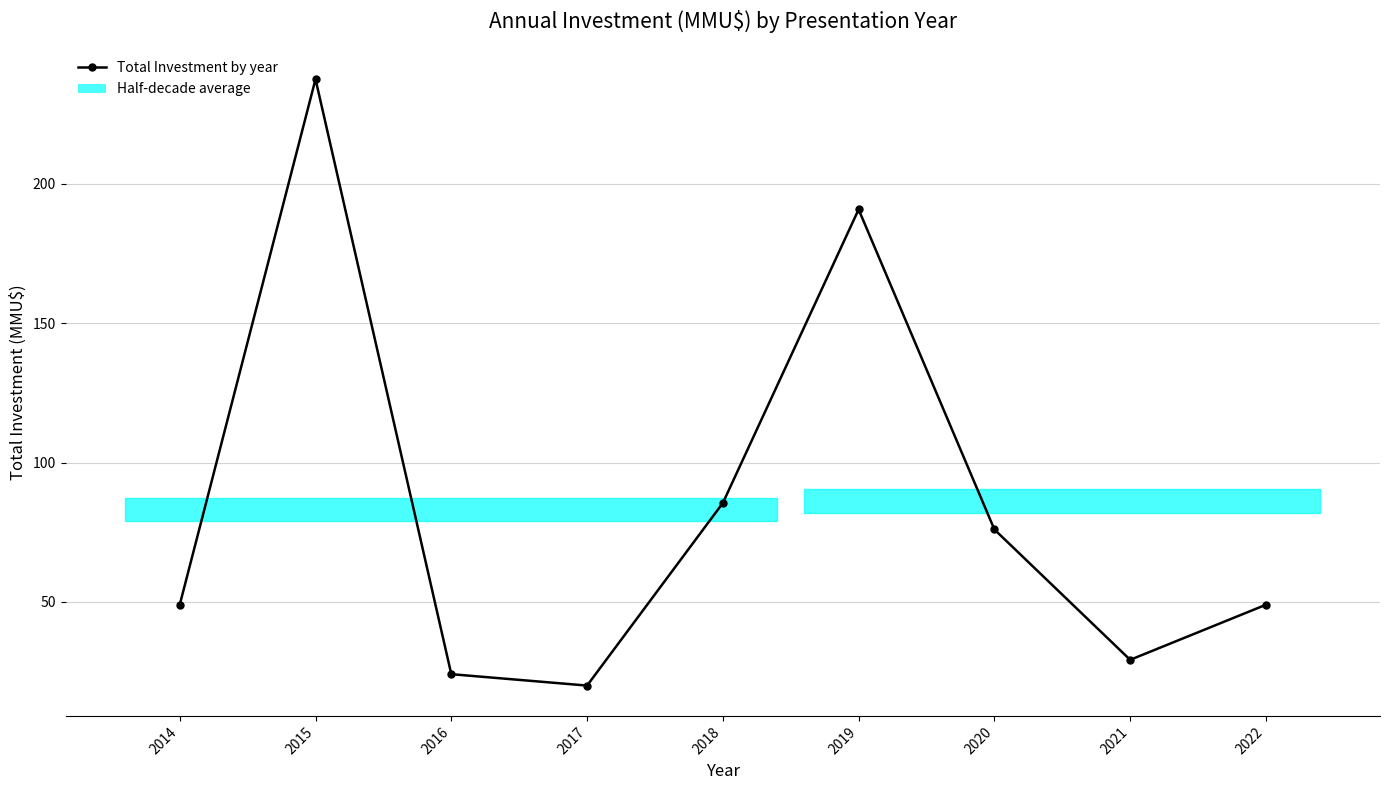

What is the smallest value displayed?

20.0